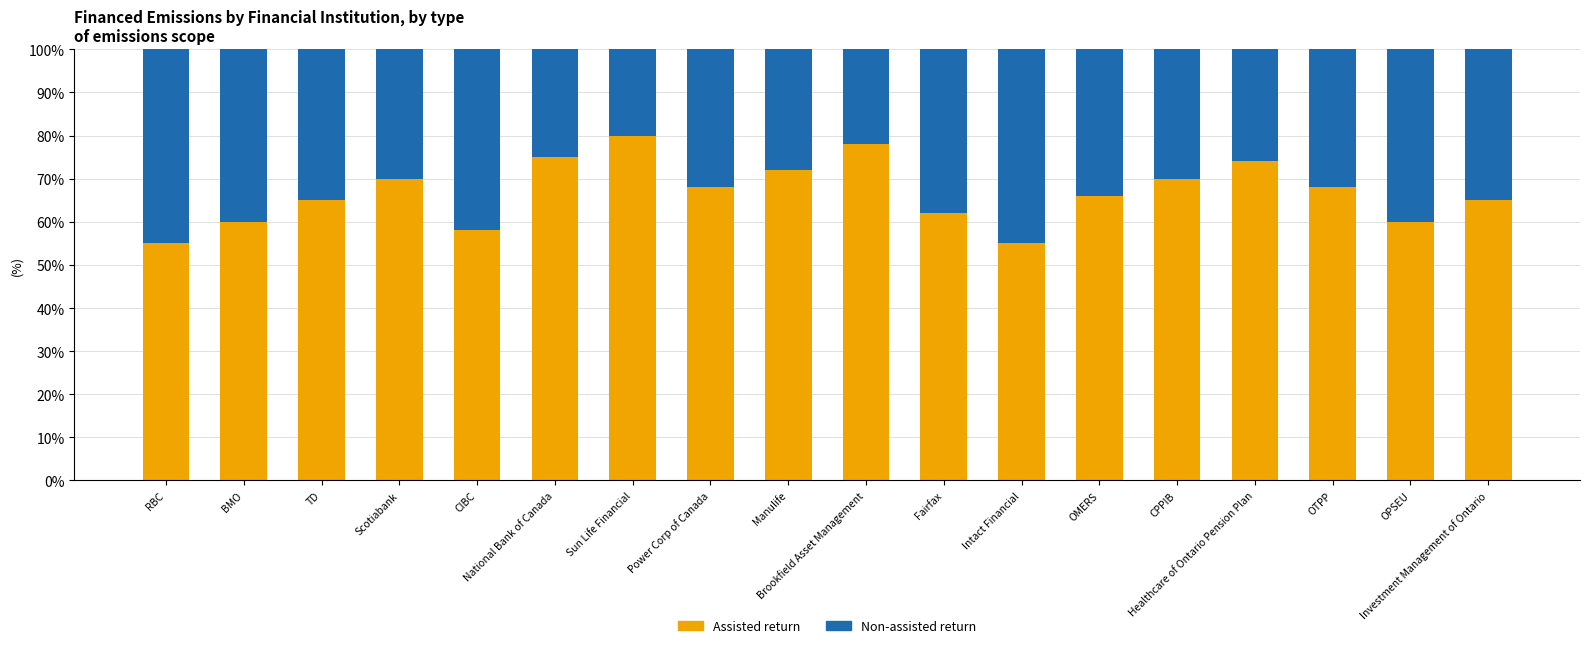

What is the lowest value of the Assisted return series?

55.0